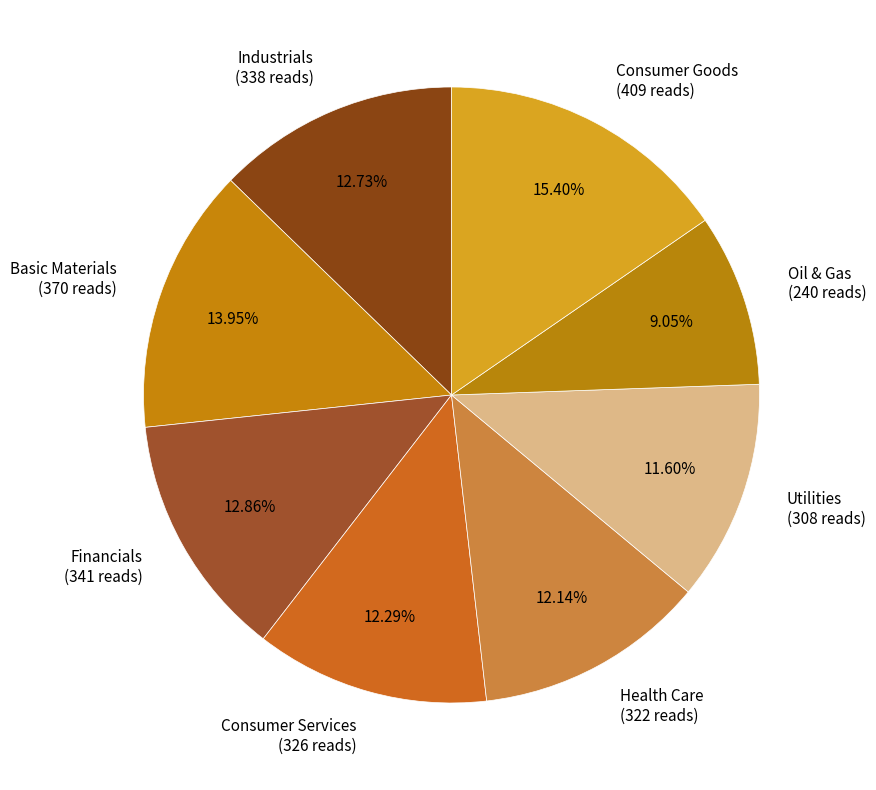

Is the sum of Consumer Goods (409 reads) and Basic Materials (370 reads) greater than half?

No